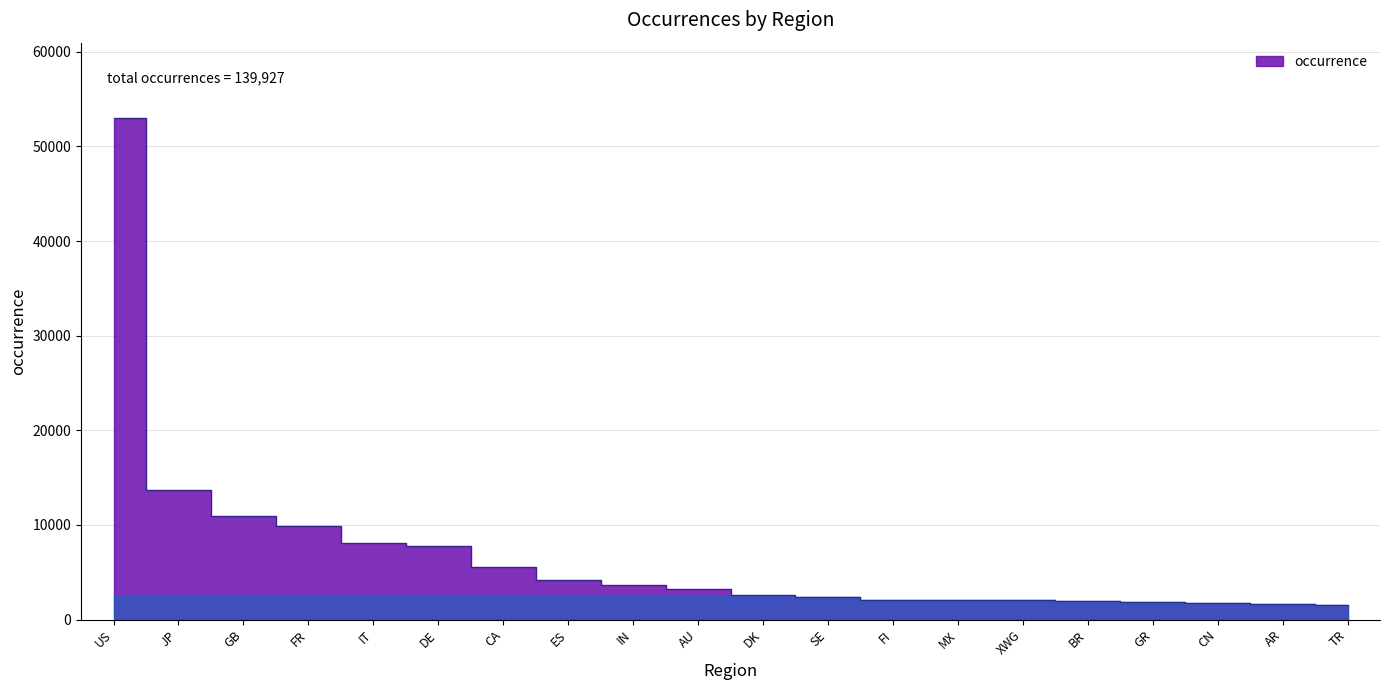

True or false: the data shows 11685 at DE.

False